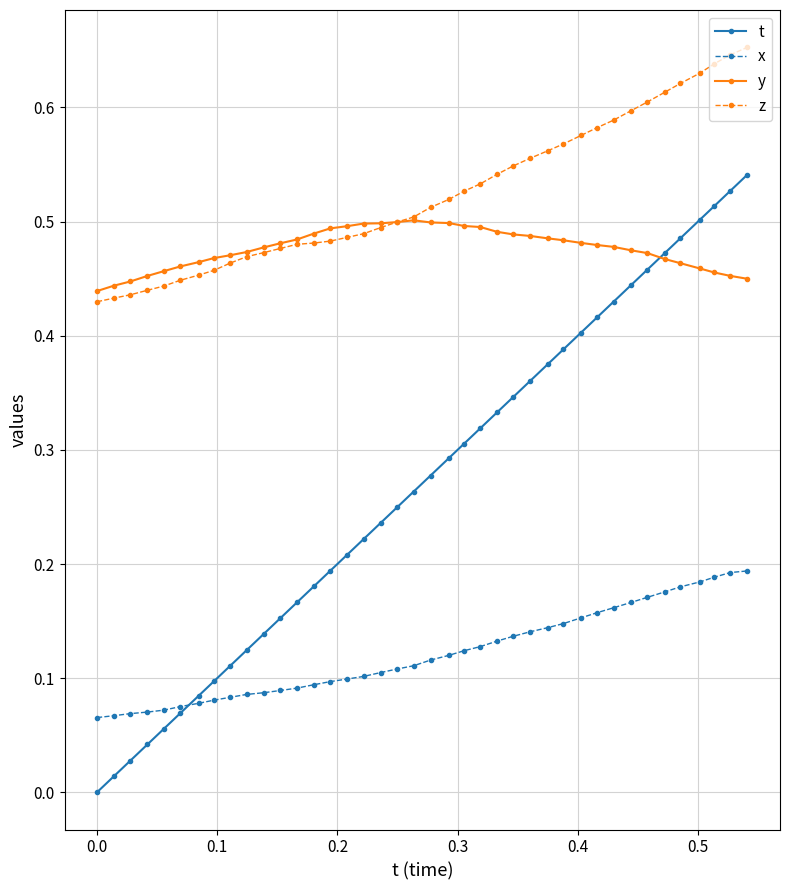

Which series has the largest total across all categories?

z